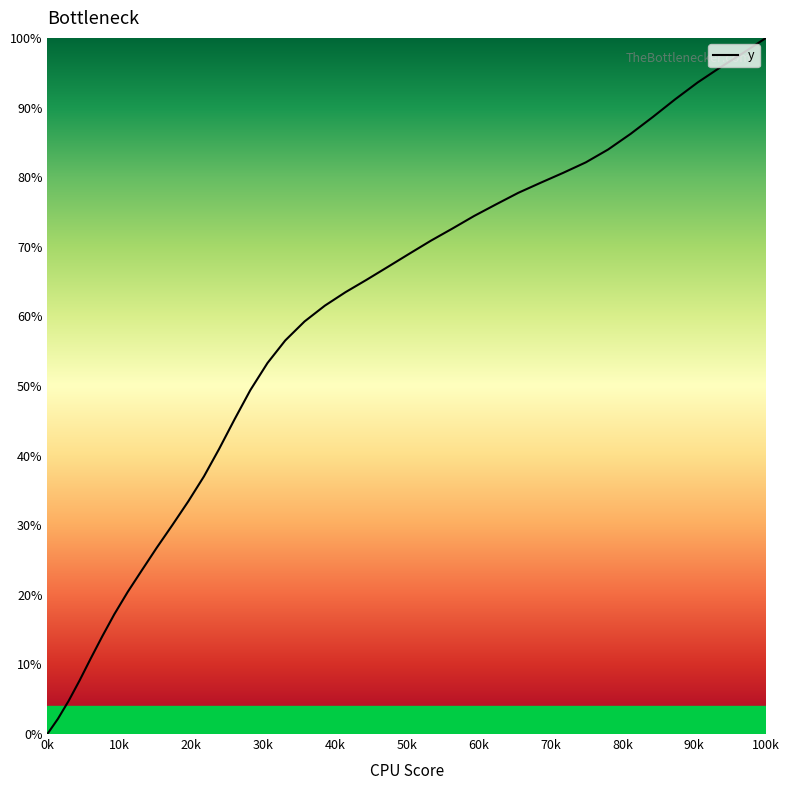

How many lines are shown in the chart?

1